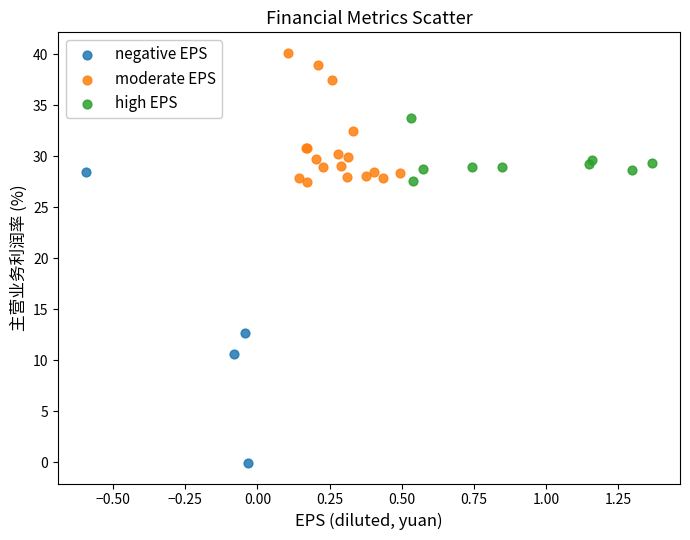

Which series reaches the maximum Y coordinate?

moderate EPS